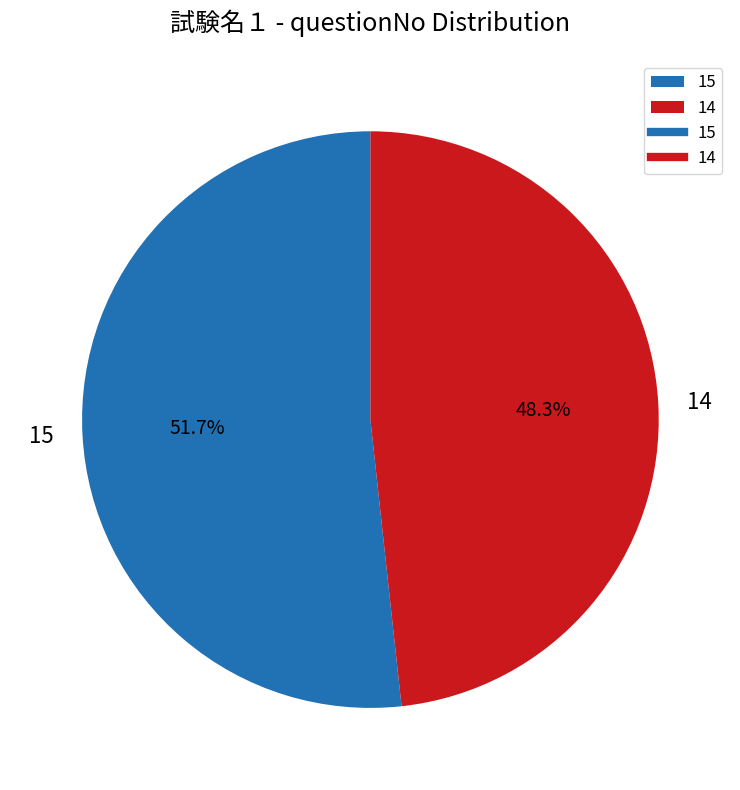

Combined, do 15 and 14 account for over 50%?

Yes